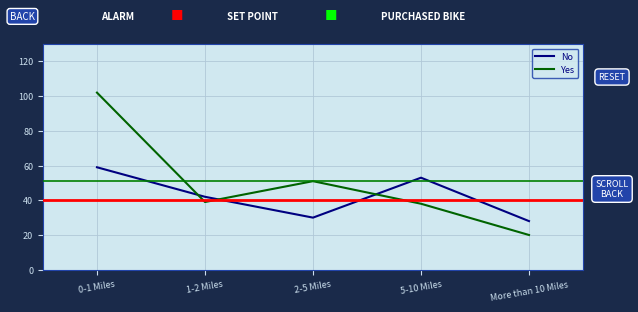

Which series has the largest range (max minus min)?

Yes